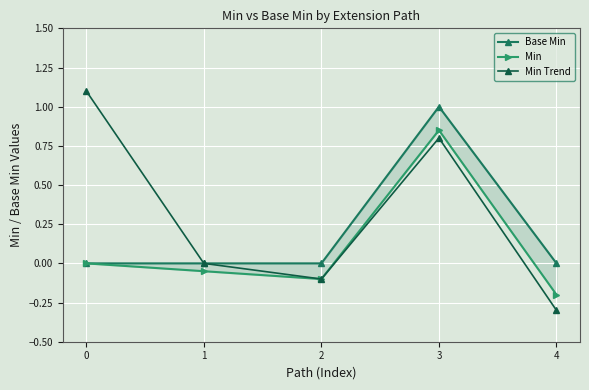

Is the value of Min Trend at 4 greater than the value of Min at 0?

No